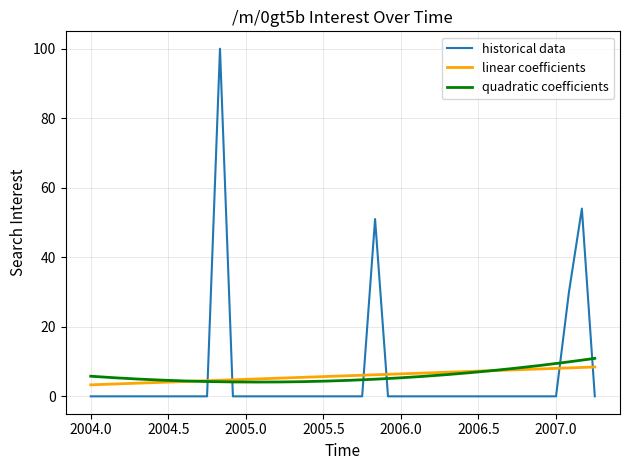

How many values exceed 0?

4